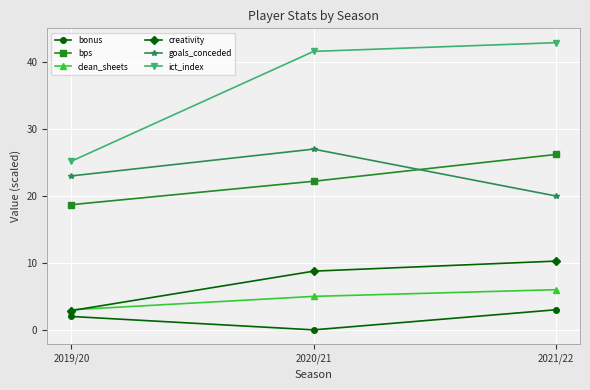

Count the goals_conceded values in the range 20 to 27.

3